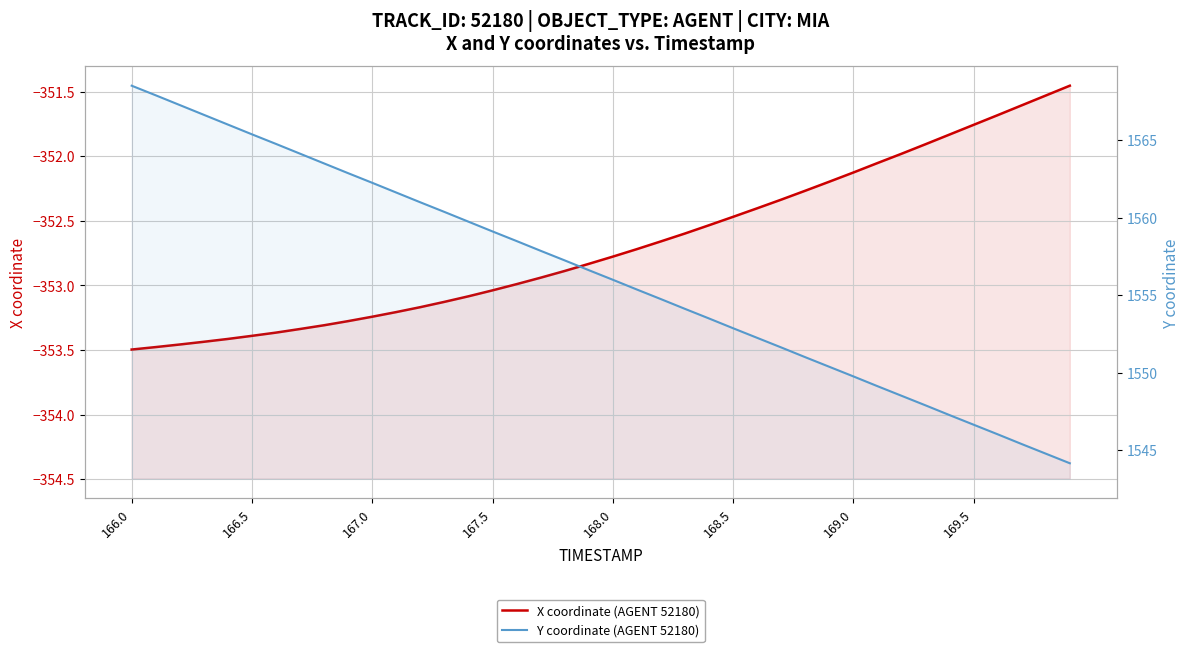

Reading left to right, extract all data points from this chart.

X coordinate (AGENT 52180): -353.5	-353.5	-353.5	-353.4	-353.4	-353.4	-353.4	-353.3	-353.3	-353.3	-353.2	-353.2	-353.2	-353.1	-353.1	-353.0	-353.0	-352.9	-352.9	-352.8	-352.8	-352.7	-352.7	-352.6	-352.5	-352.5	-352.4	-352.3	-352.3	-352.2	-352.1	-352.1	-352.0	-351.9	-351.8	-351.8	-351.7	-351.6	-351.5	-351.5
Y coordinate (AGENT 52180): 1568.5	1567.9	1567.3	1566.6	1566.0	1565.4	1564.8	1564.1	1563.5	1562.9	1562.2	1561.6	1561.0	1560.4	1559.7	1559.1	1558.5	1557.9	1557.2	1556.6	1556.0	1555.4	1554.7	1554.1	1553.5	1552.9	1552.2	1551.6	1551.0	1550.4	1549.8	1549.1	1548.5	1547.9	1547.2	1546.6	1546.0	1545.4	1544.8	1544.1